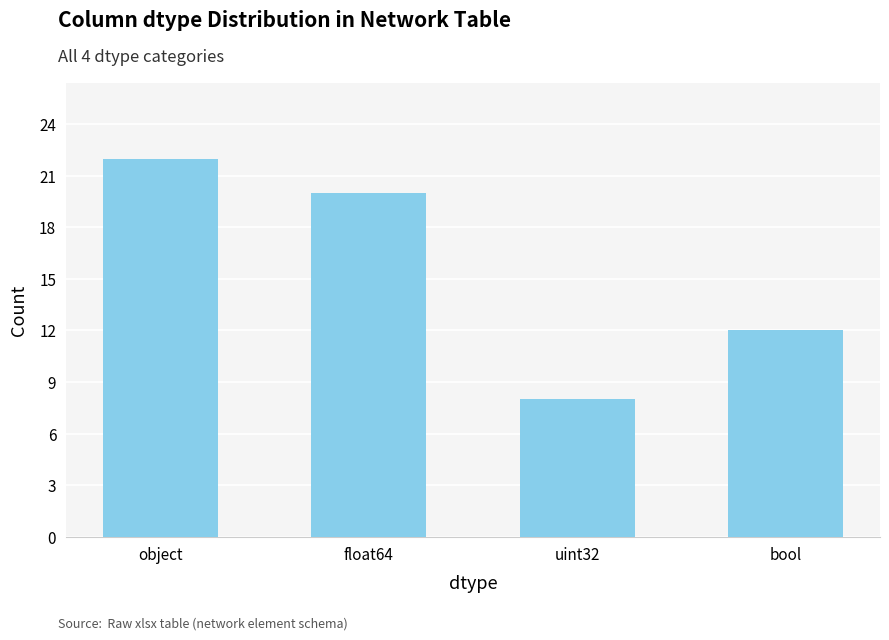

List the labels in order of value, largest first.

object, float64, bool, uint32